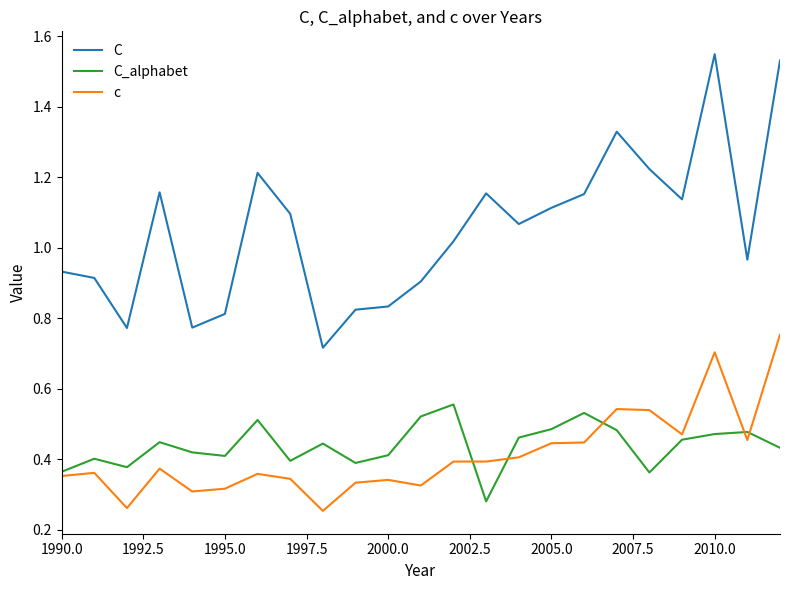

Rank the series by their maximum value, from highest to lowest.

C, c, C_alphabet